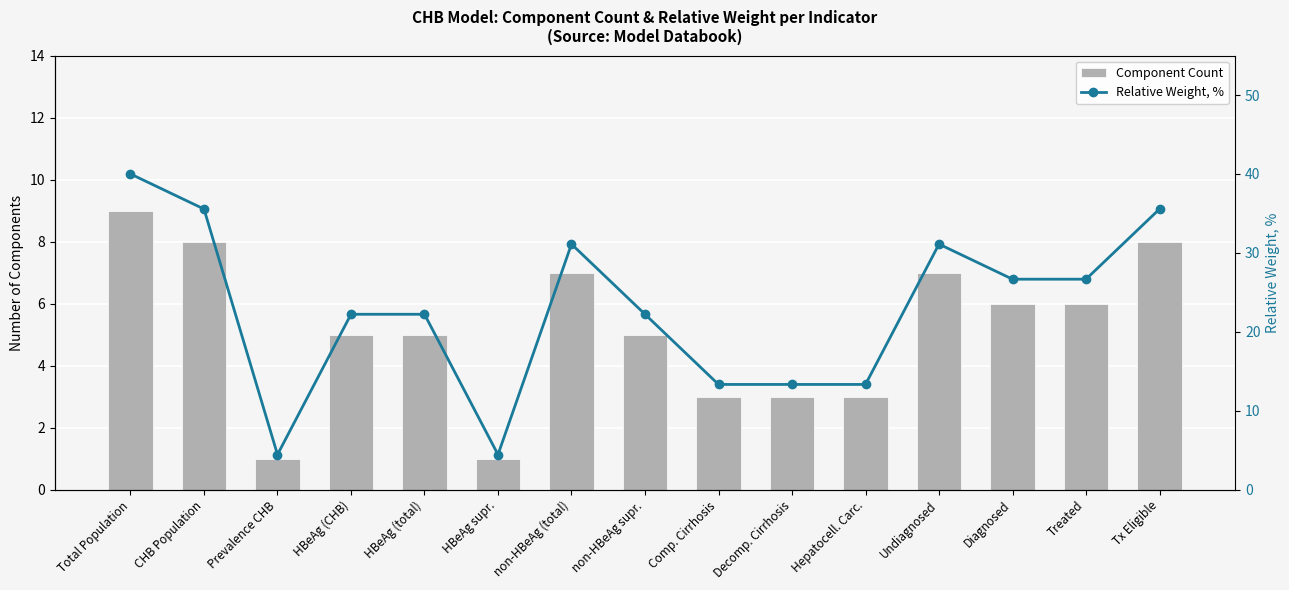

Read the Relative Weight, % value at Diagnosed.

26.7